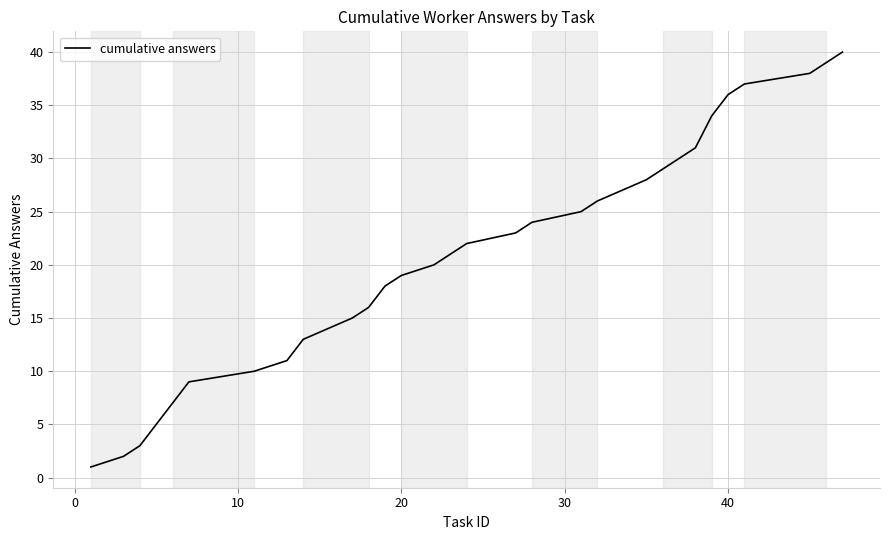

What is the minimum value shown in the chart?

1